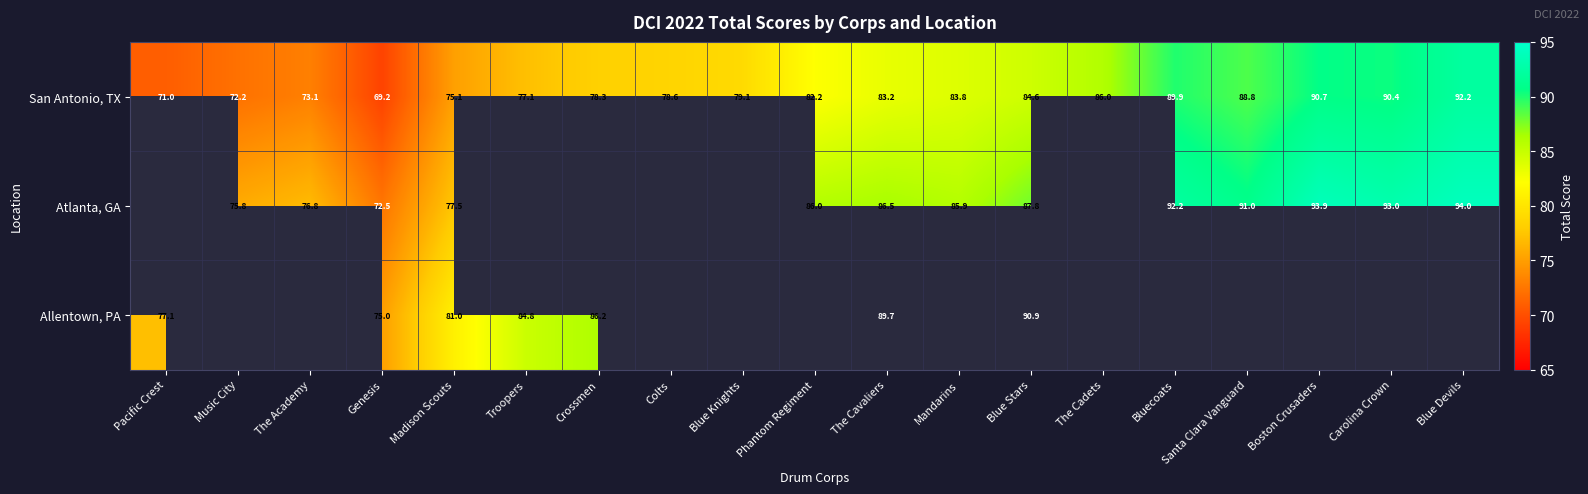

What is the spread (max minus min) of values at Madison Scouts?

5.9